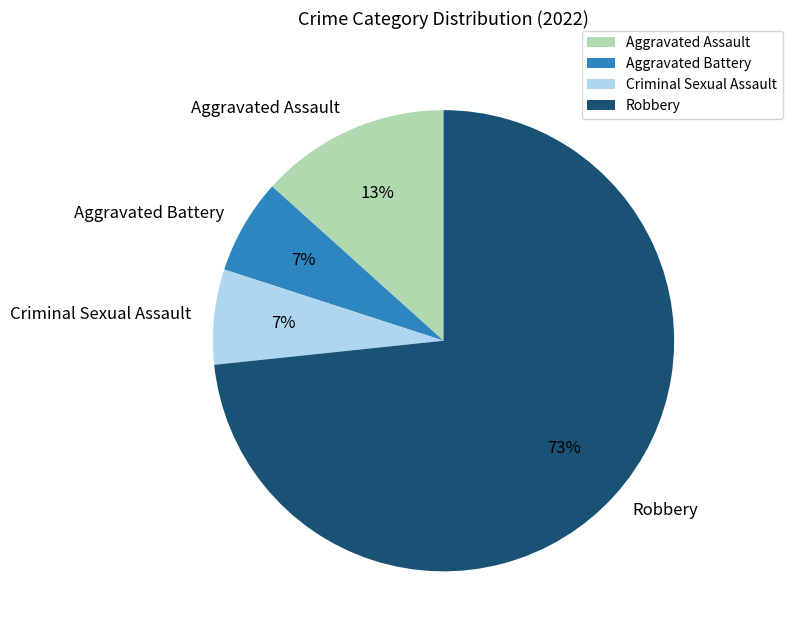

What is the ratio of the value at Aggravated Battery to the value at Robbery?

0.1